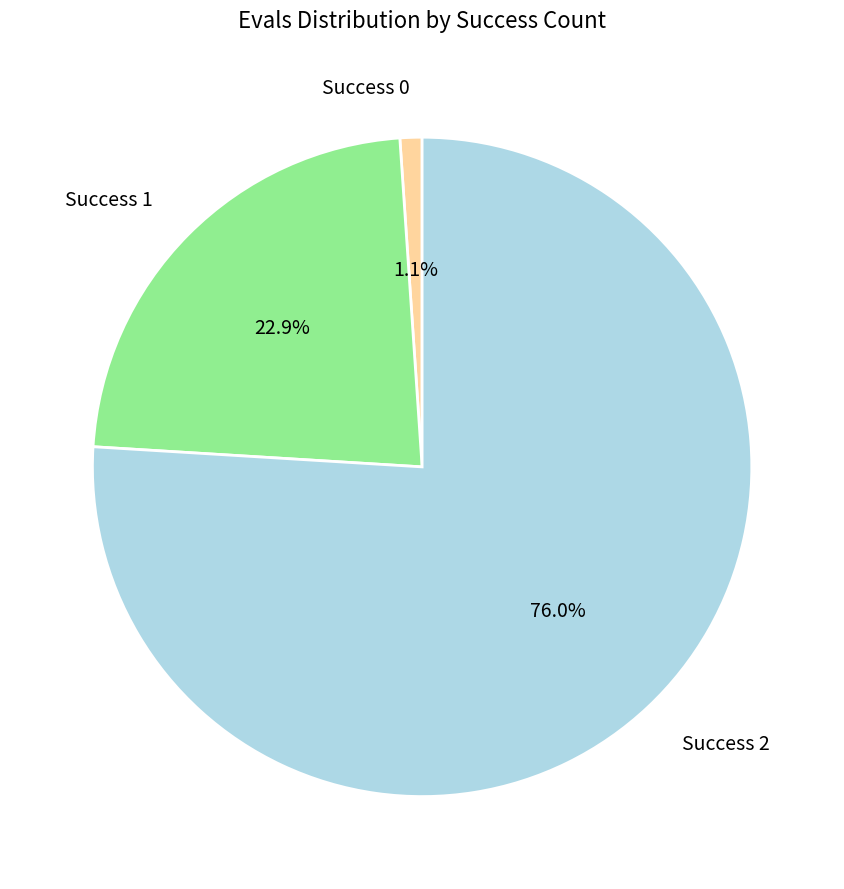

What is the largest slice in the pie chart?

Success 2